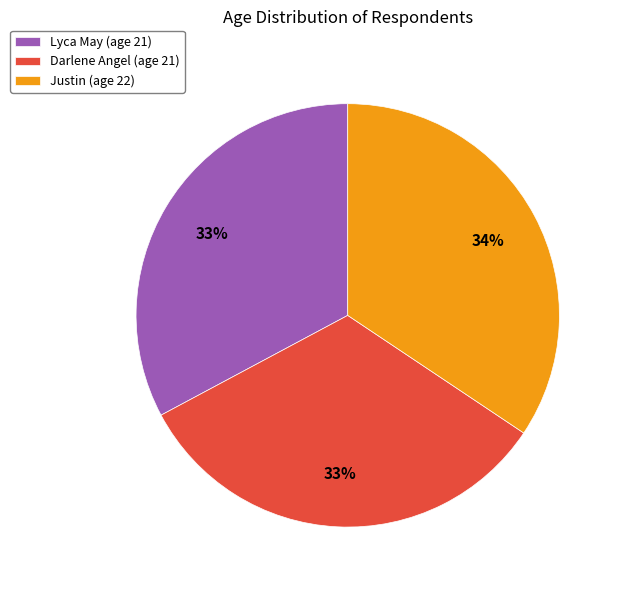

To the nearest percent, what is the combined percentage of Darlene Angel (age 21) and Lyca May (age 21)?

66%